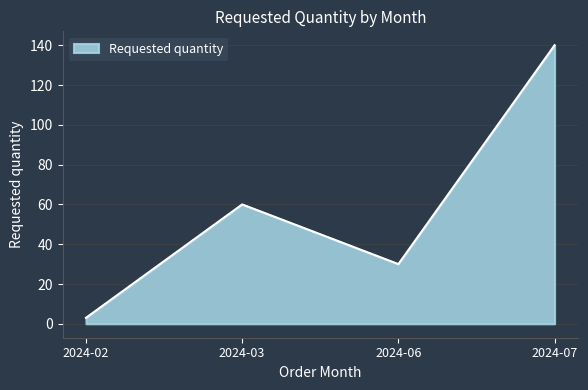

Which label corresponds to the largest value in the chart?

2024-07